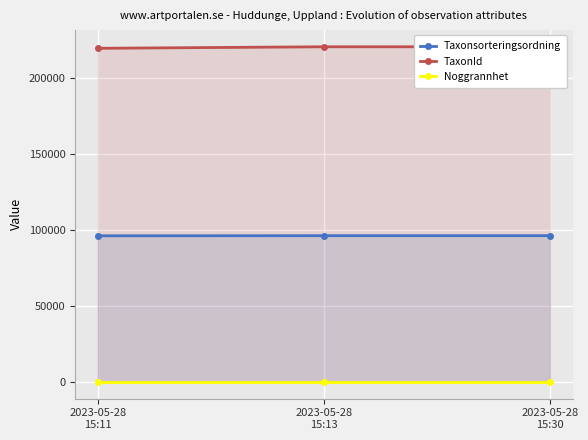

What is the minimum value for Taxonsorteringsordning?

96251